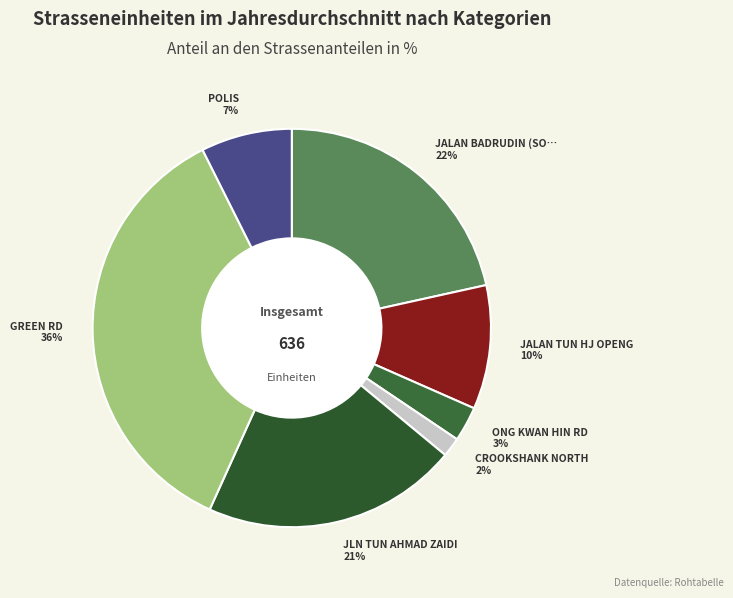

To the nearest percent, what is the difference between the largest and smallest slice percentages?

34%